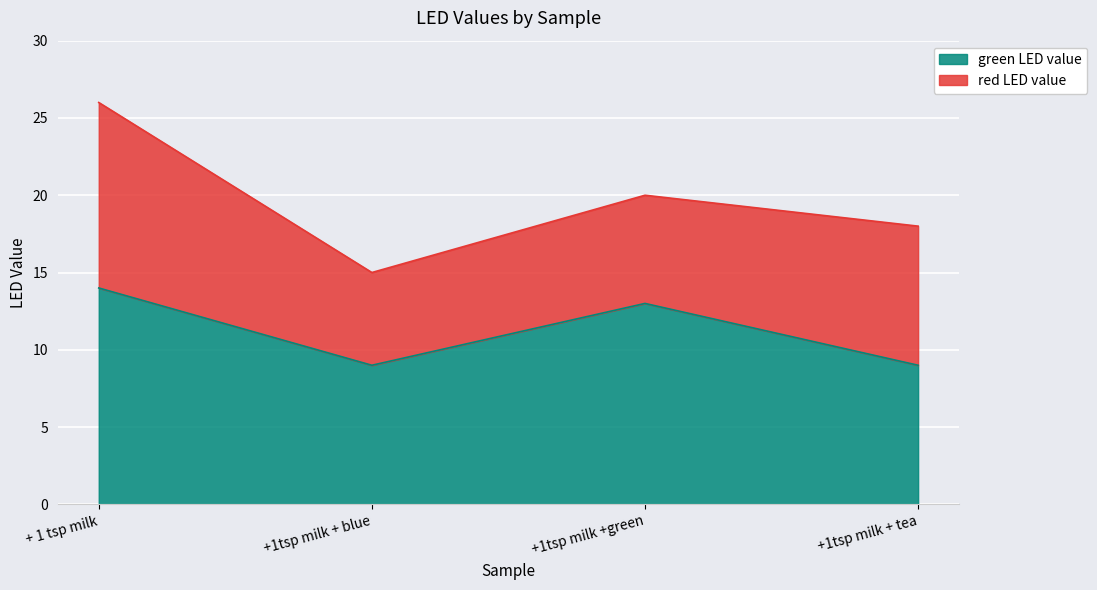

What is the label of the 1st point from the right?

+1tsp milk + tea